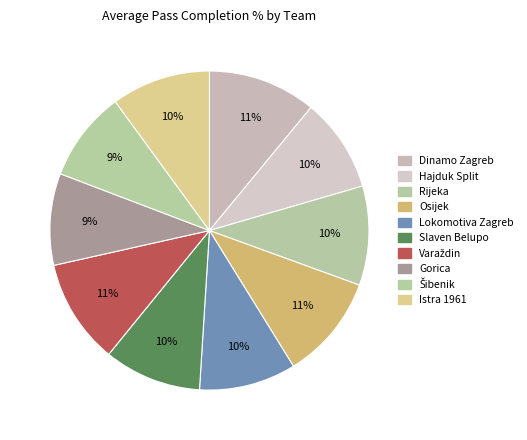

How many slices are in this pie chart?

10